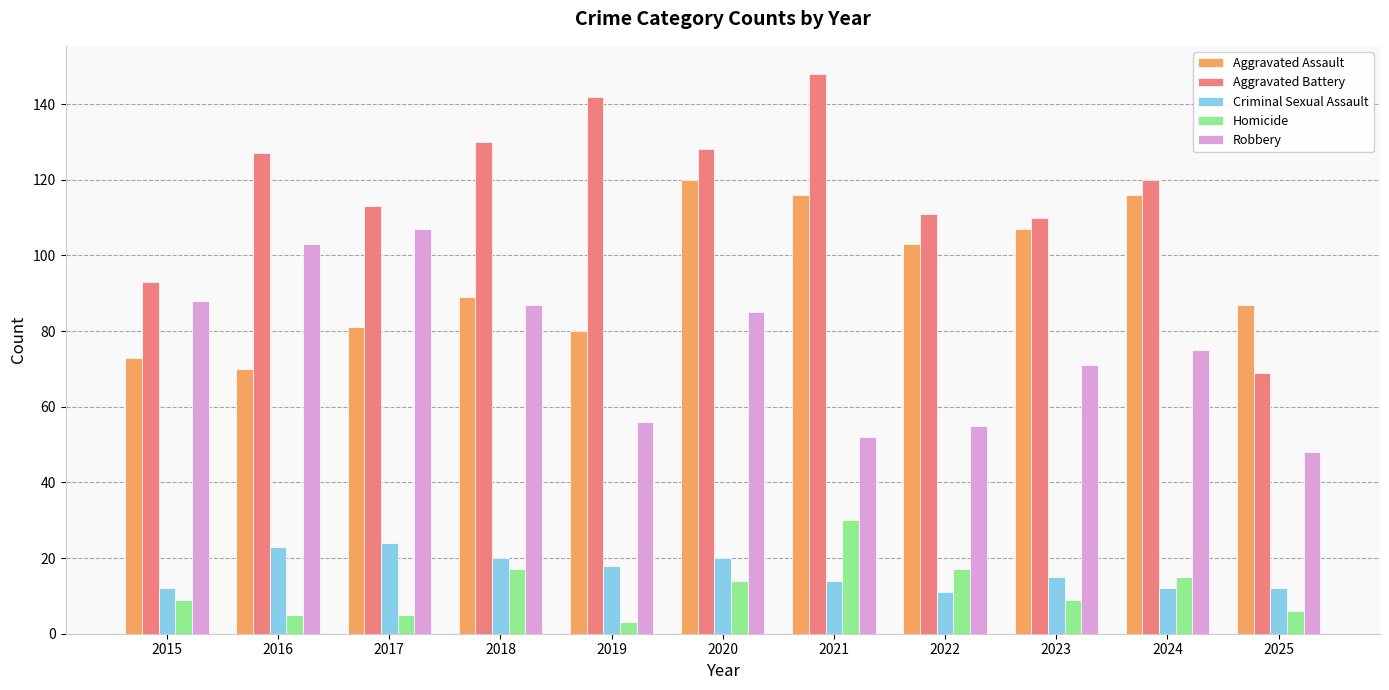

How many series are shown in this chart?

5